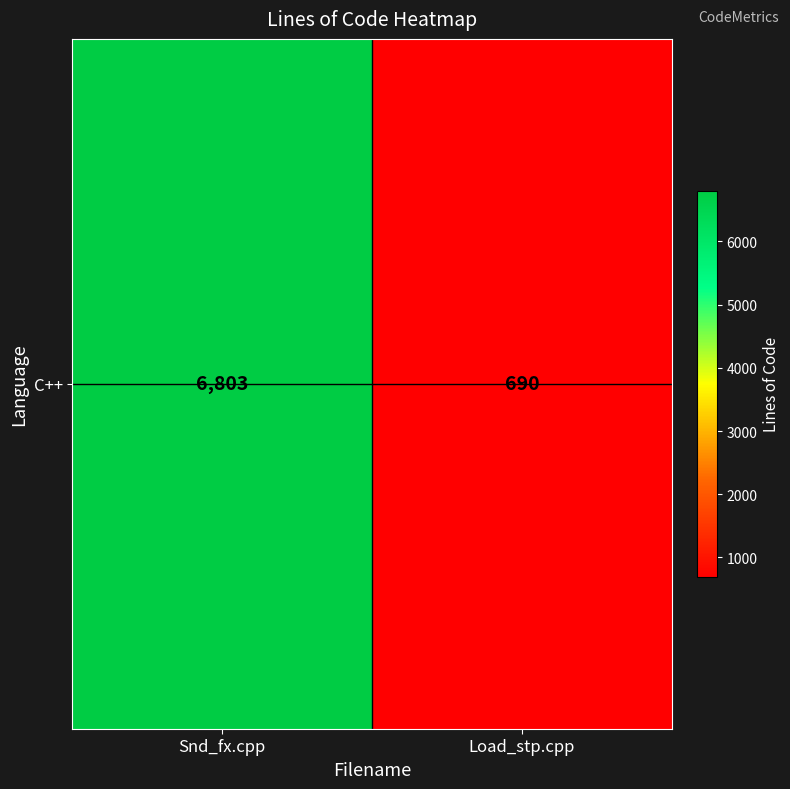

List the labels in order of value, largest first.

Snd_fx.cpp, Load_stp.cpp